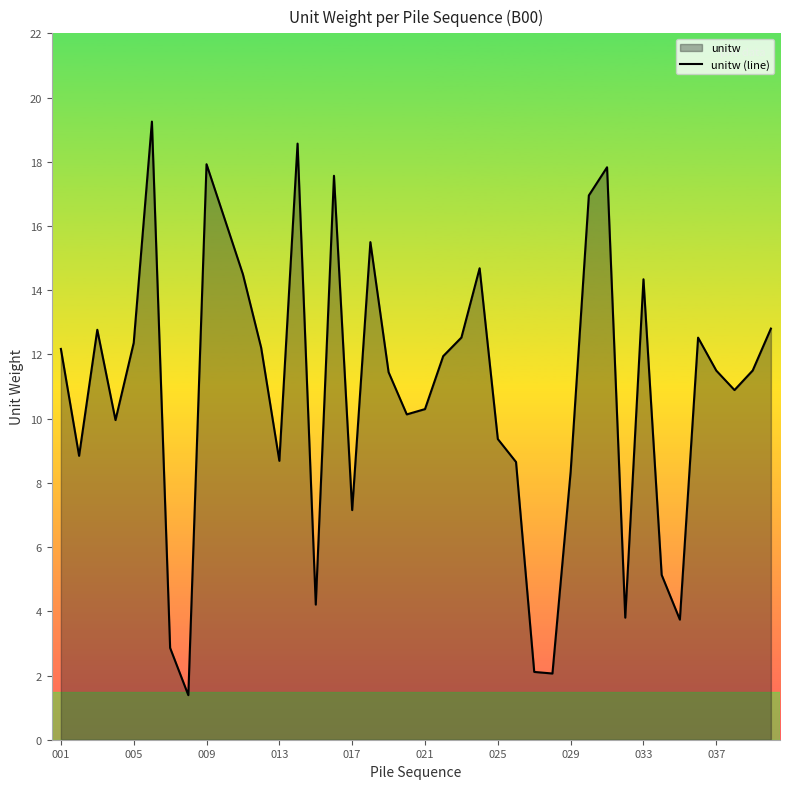

Reading right to left, list all the values displayed in this chart.

12.8	11.5	10.9	11.5	12.5	3.7	5.1	14.3	3.8	17.8	17.0	8.3	2.1	2.1	8.6	9.4	14.7	12.5	11.9	10.3	10.1	11.4	15.5	7.2	17.6	4.2	18.6	8.7	12.2	14.5	16.2	17.9	1.4	2.9	19.3	12.4	10.0	12.8	8.8	12.2